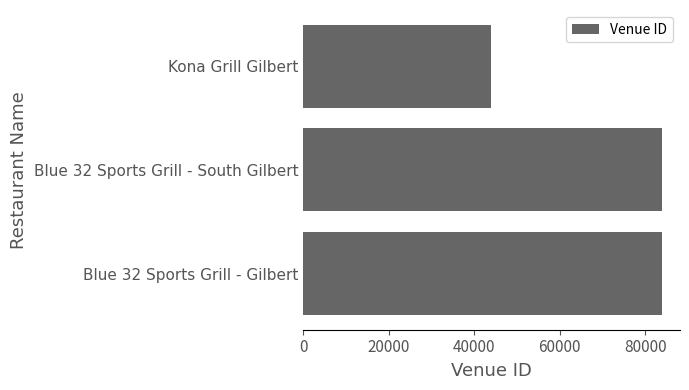

At which label is the value closest to 63966?

Blue 32 Sports Grill - South Gilbert